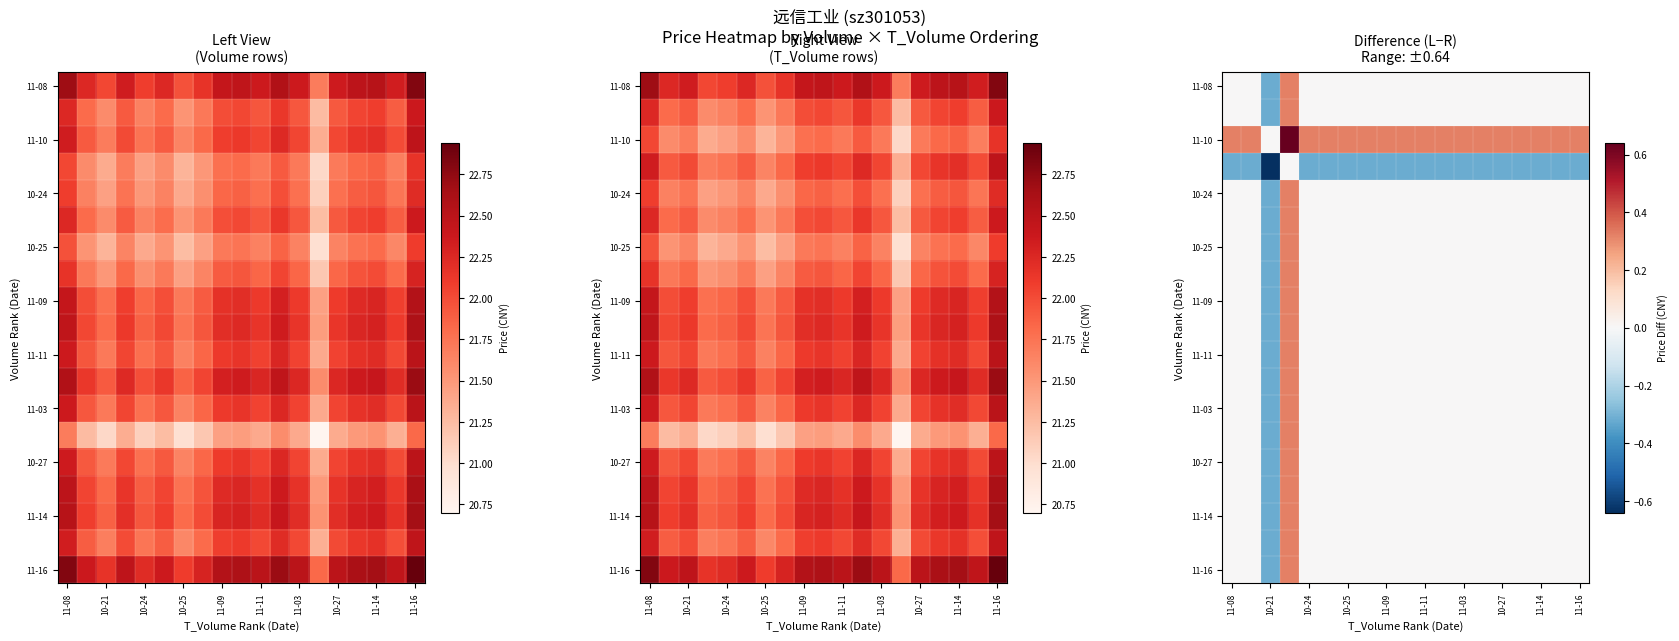

Count the number of categories in the chart.

19